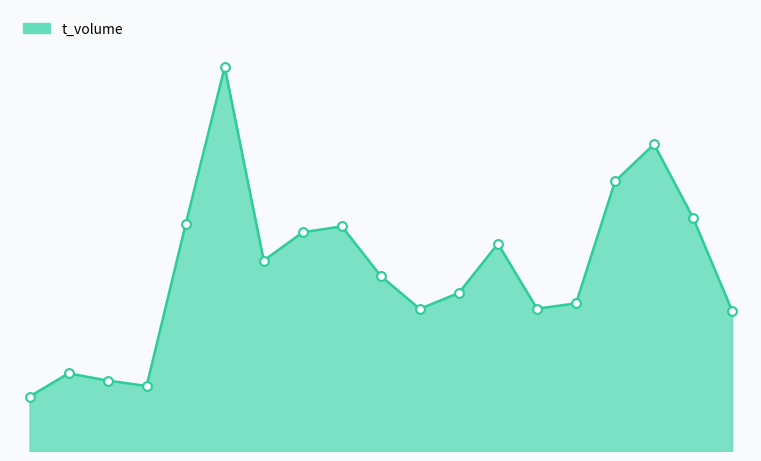

Is this an area chart (filled region under the line)?

Yes